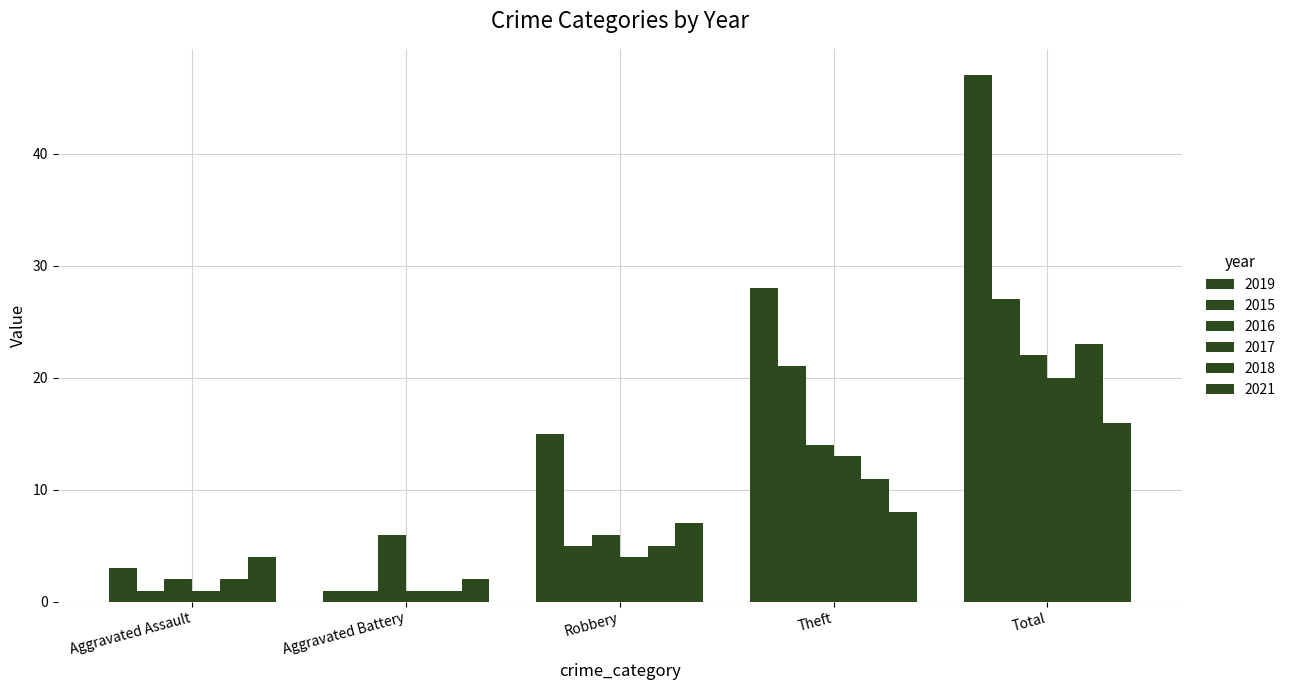

How many series are shown in this chart?

6